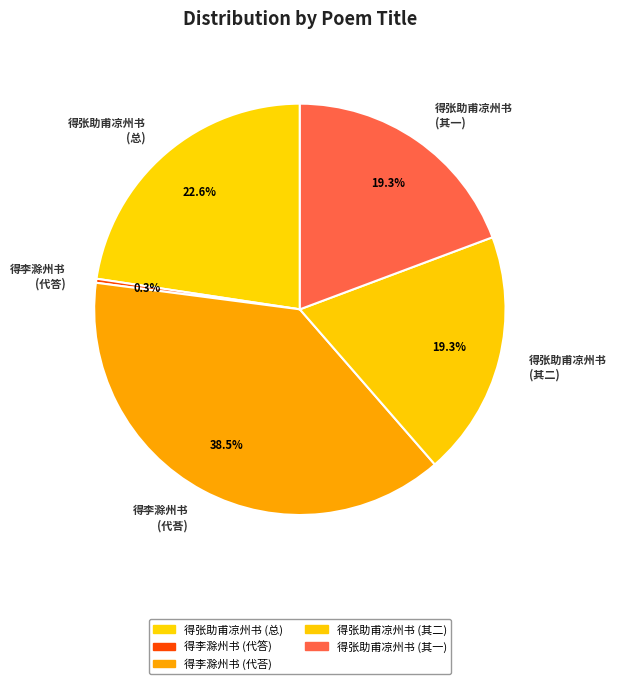

Does any single category account for the majority?

No